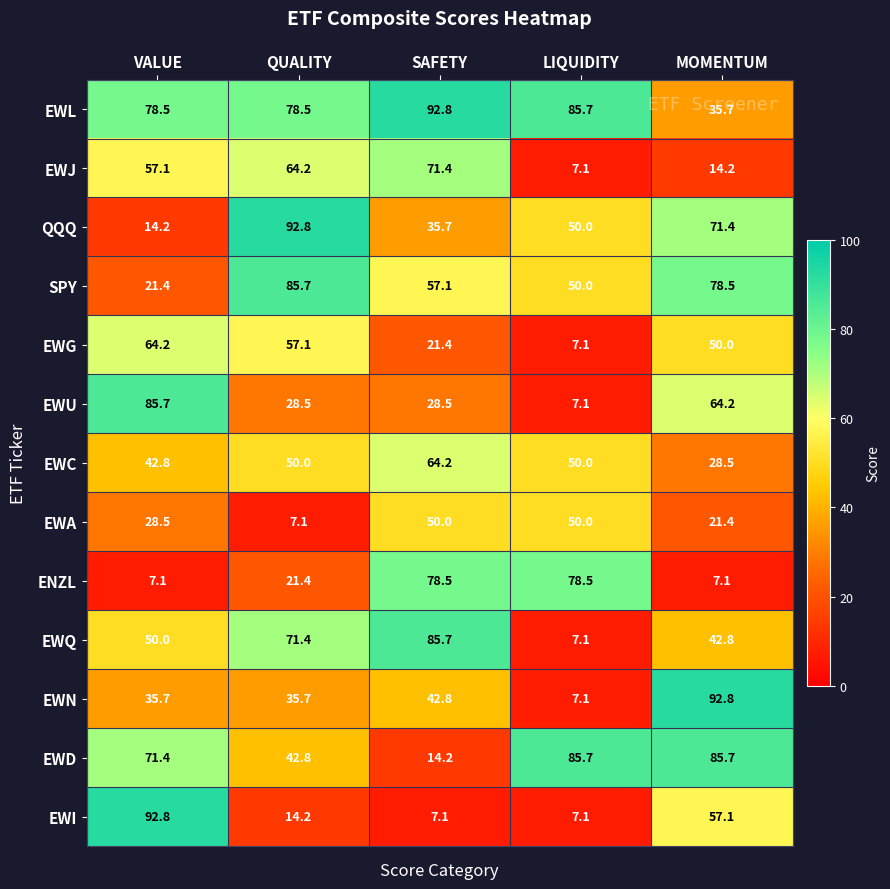

Rank the series at MOMENTUM from lowest to highest value.

ENZL, EWJ, EWA, EWC, EWL, EWQ, EWG, EWI, EWU, QQQ, SPY, EWD, EWN